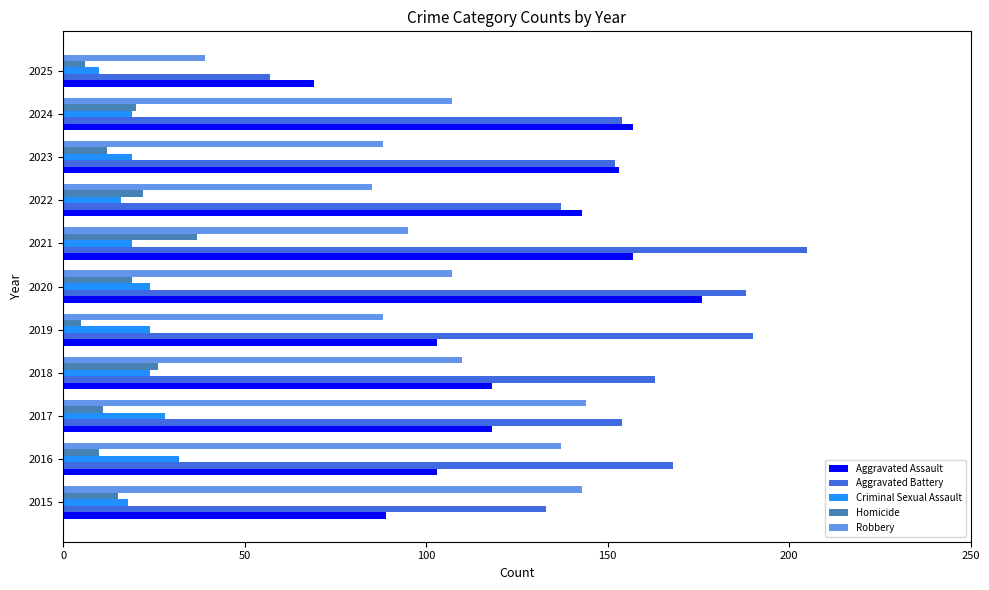

What is the lowest value of the Robbery series?

39